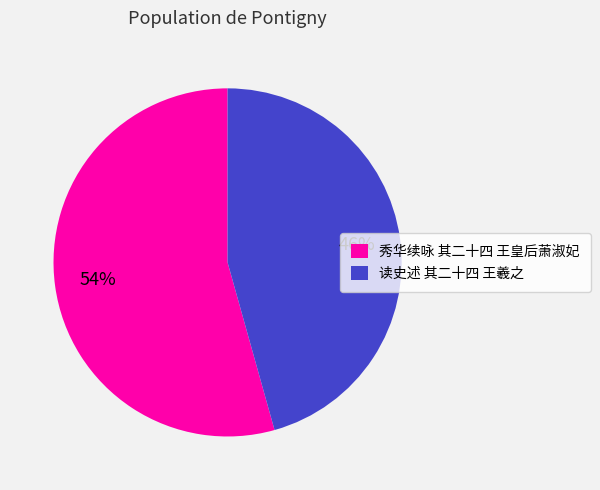

What is the ratio of the value at 秀华续咏 其二十四 王皇后萧淑妃 to the value at 读史述 其二十四 王羲之?

1.2